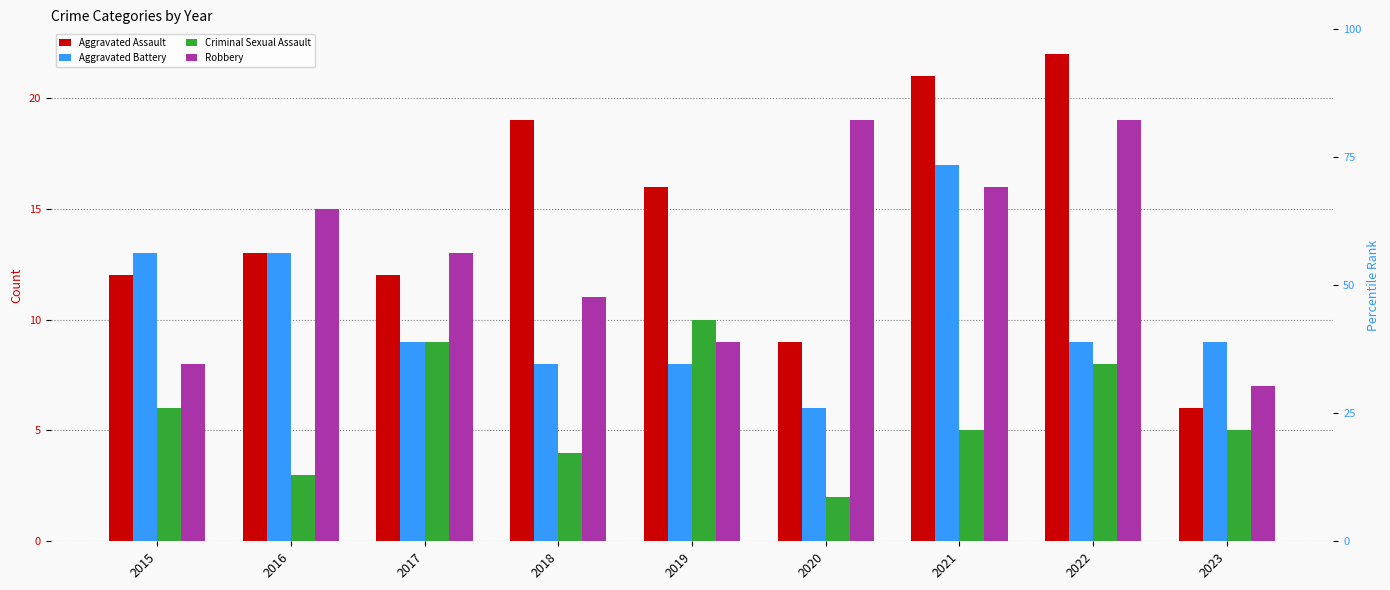

What is the difference between the maximum and minimum values in the Robbery series?

12